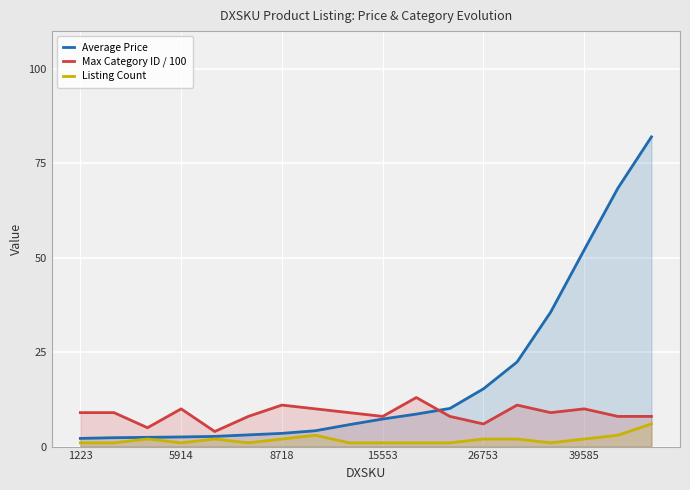

Rank the series by their average value, from highest to lowest.

Average Price, Max Category ID / 100, Listing Count